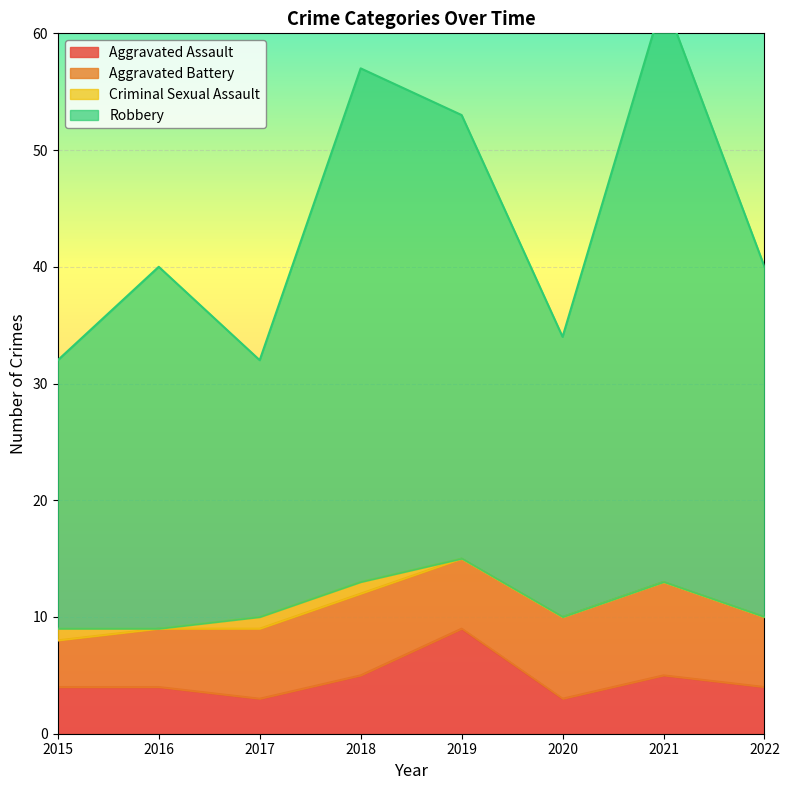

True or false: Aggravated Assault has a value of 4 at 2015.

True